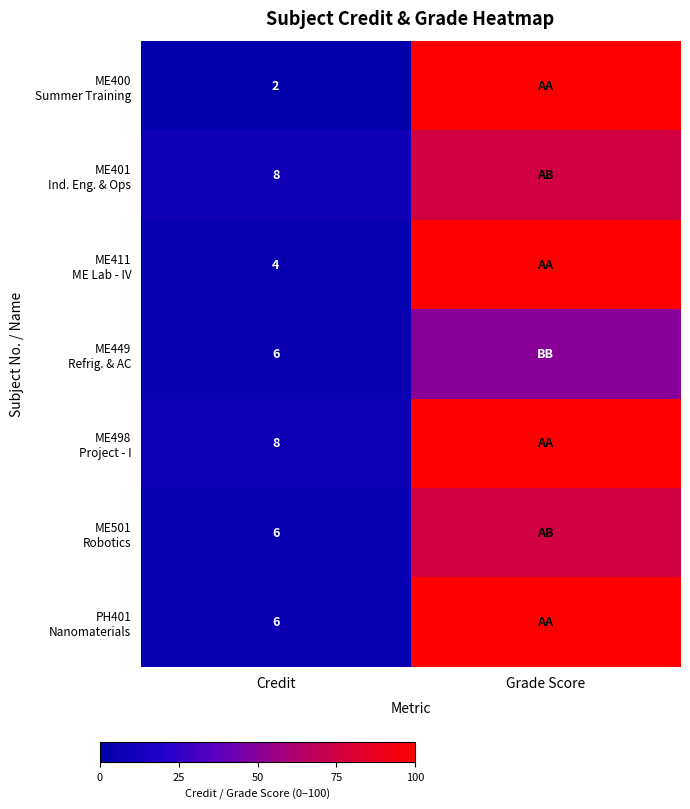

What is the spread (max minus min) of values at Credit?

6